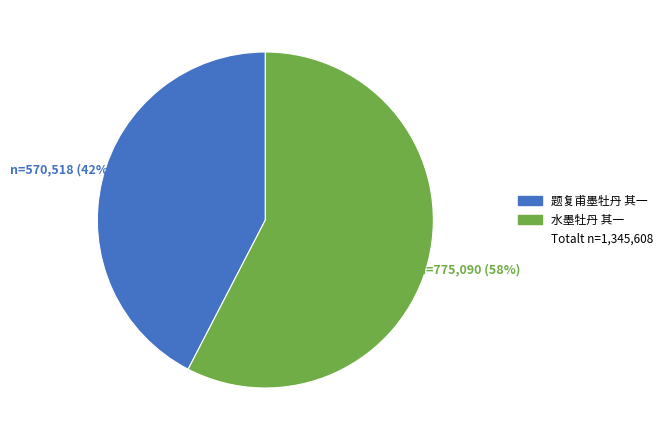

To the nearest percent, what is the average slice percentage?

50%